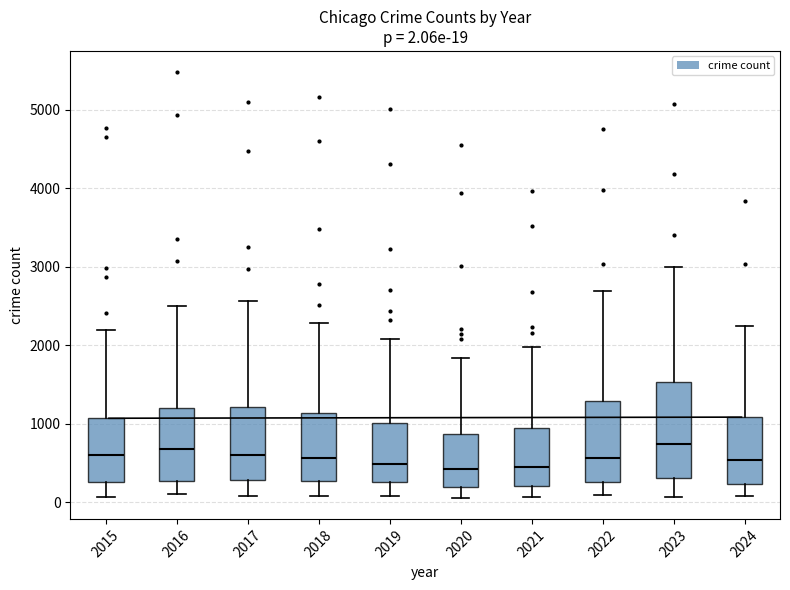

Comparing the boxes themselves (not the whiskers), which one is the tallest?

2023